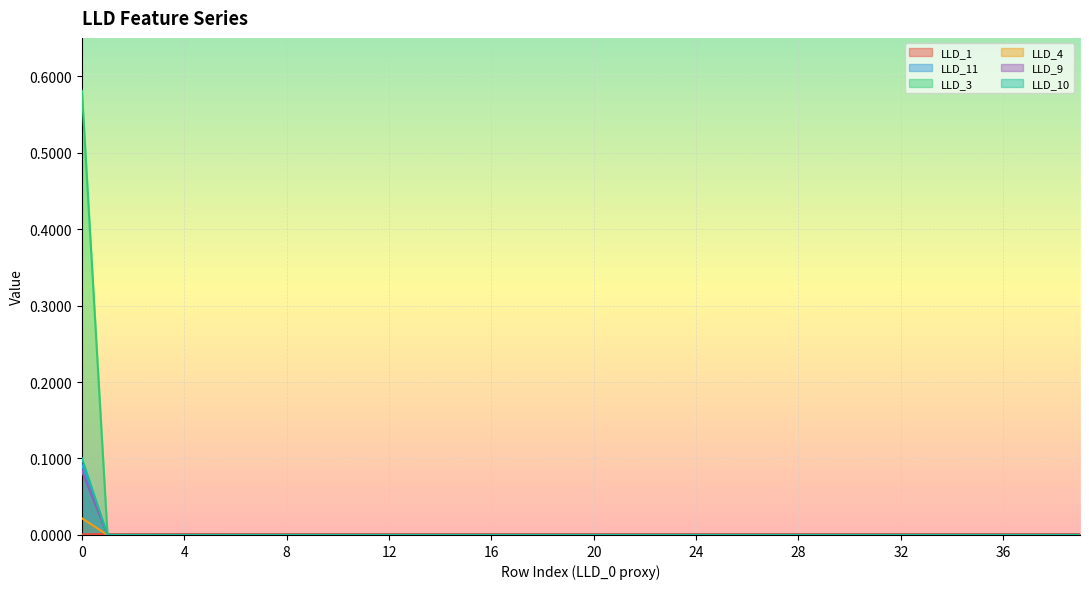

Is it true that LLD_3 equals 0.0 at 36?

False